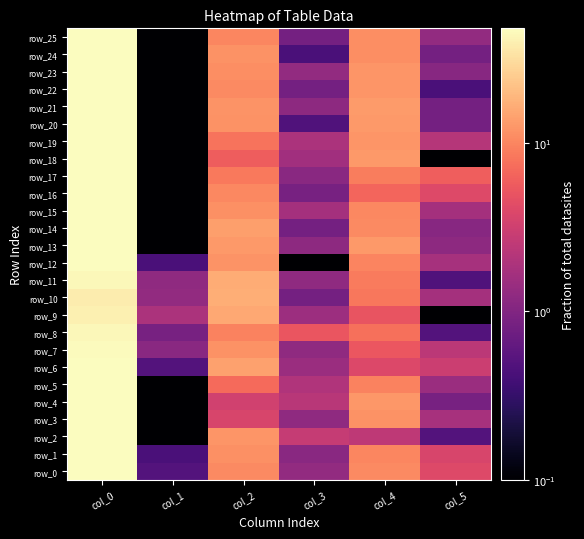

Reading right to left, list all the values displayed in this chart.

row_0: col_5=4.1	col_4=10.8	col_3=1.3	col_2=10.8	col_1=0.5	col_0=47.5
row_1: col_5=3.7	col_4=10.2	col_3=1.1	col_2=11.5	col_1=0.4	col_0=47.8
row_2: col_5=0.5	col_4=2.5	col_3=2.8	col_2=12.2	col_1=0.0	col_0=48.0
row_3: col_5=1.8	col_4=11.8	col_3=1.2	col_2=3.7	col_1=0.0	col_0=48.0
row_4: col_5=0.9	col_4=12.5	col_3=2.3	col_2=3.2	col_1=0.0	col_0=48.0
row_5: col_5=1.5	col_4=9.8	col_3=2.0	col_2=7.0	col_1=0.0	col_0=48.0
row_6: col_5=3.0	col_4=4.0	col_3=1.5	col_2=14.2	col_1=0.5	col_0=47.5
row_7: col_5=2.4	col_4=5.3	col_3=1.2	col_2=11.7	col_1=1.1	col_0=46.5
row_8: col_5=0.5	col_4=7.5	col_3=5.1	col_2=9.8	col_1=0.9	col_0=44.5
row_9: col_5=0.0	col_4=5.0	col_3=1.5	col_2=15.5	col_1=1.9	col_0=40.3
row_10: col_5=1.7	col_4=8.3	col_3=0.8	col_2=16.8	col_1=1.3	col_0=37.8
row_11: col_5=0.5	col_4=8.7	col_3=1.2	col_2=16.3	col_1=1.2	col_0=43.7
row_12: col_5=1.7	col_4=10.0	col_3=0.0	col_2=12.0	col_1=0.4	col_0=47.8
row_13: col_5=1.2	col_4=13.0	col_3=1.2	col_2=13.0	col_1=0.0	col_0=48.0
row_14: col_5=1.1	col_4=10.8	col_3=0.8	col_2=13.8	col_1=0.0	col_0=48.0
row_15: col_5=1.7	col_4=10.3	col_3=1.7	col_2=11.3	col_1=0.0	col_0=48.0
row_16: col_5=4.0	col_4=6.5	col_3=0.9	col_2=10.5	col_1=0.0	col_0=48.0
row_17: col_5=6.0	col_4=9.0	col_3=1.1	col_2=8.5	col_1=0.0	col_0=48.0
row_18: col_5=0.0	col_4=13.0	col_3=1.6	col_2=5.8	col_1=0.0	col_0=48.0
row_19: col_5=2.2	col_4=12.2	col_3=1.9	col_2=8.0	col_1=0.0	col_0=48.0
row_20: col_5=0.8	col_4=12.8	col_3=0.5	col_2=11.7	col_1=0.0	col_0=48.0
row_21: col_5=0.8	col_4=13.2	col_3=1.2	col_2=12.0	col_1=0.0	col_0=48.0
row_22: col_5=0.4	col_4=12.2	col_3=0.8	col_2=10.8	col_1=0.0	col_0=48.0
row_23: col_5=1.1	col_4=12.2	col_3=1.3	col_2=11.2	col_1=0.0	col_0=48.0
row_24: col_5=0.8	col_4=11.2	col_3=0.4	col_2=11.8	col_1=0.0	col_0=48.0
row_25: col_5=1.3	col_4=11.2	col_3=0.8	col_2=10.2	col_1=0.0	col_0=48.0